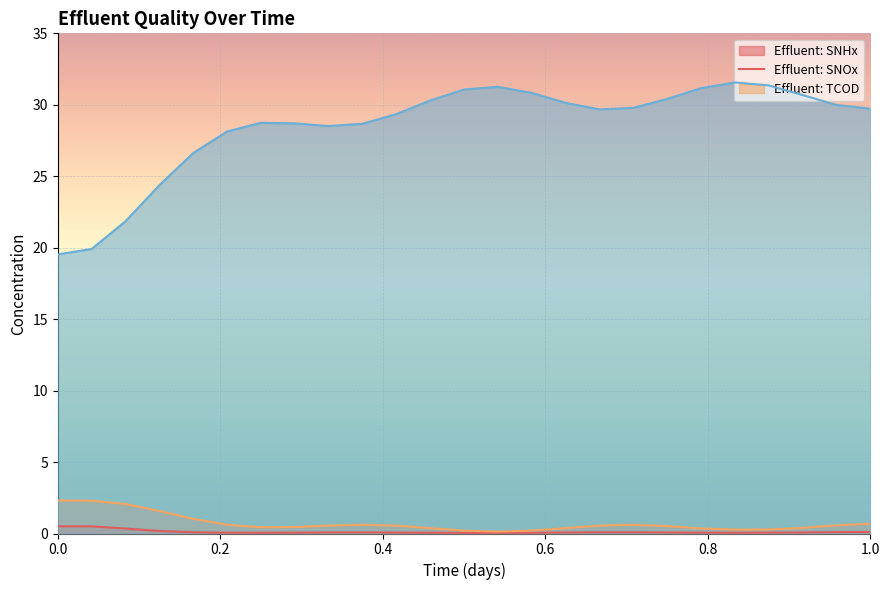

The value of Sumo__Plant__Effluent1__SNOx at 0.125 is 0.6. True or false?

False